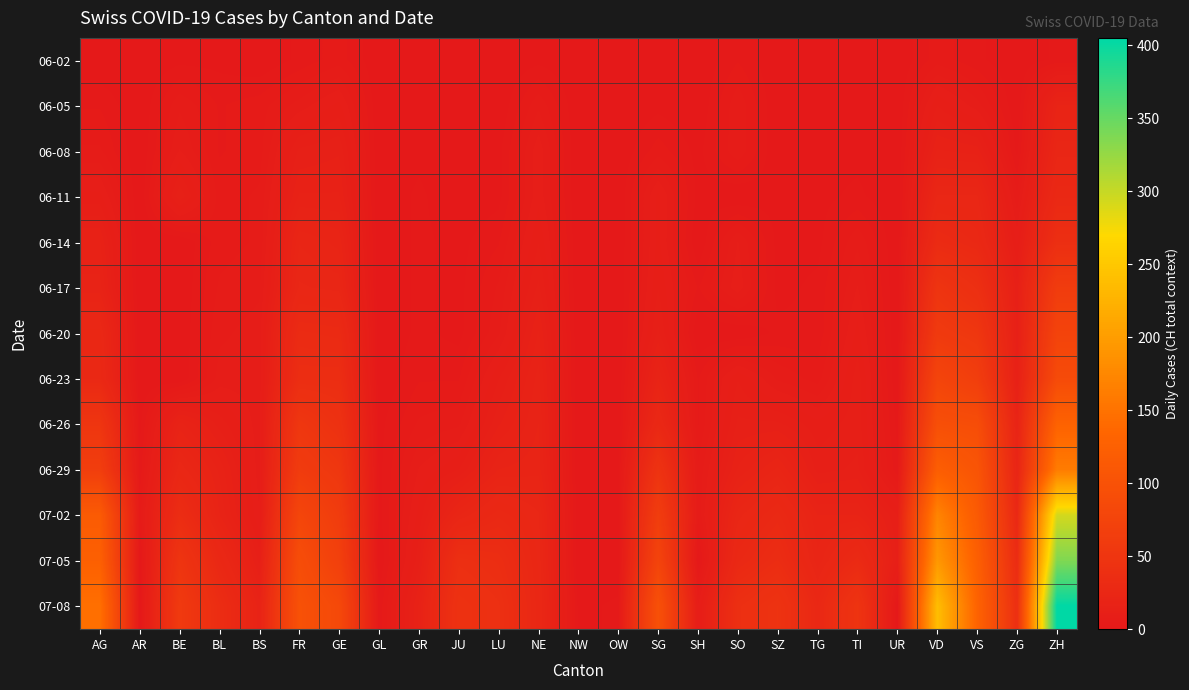

What is the greatest value displayed?

405